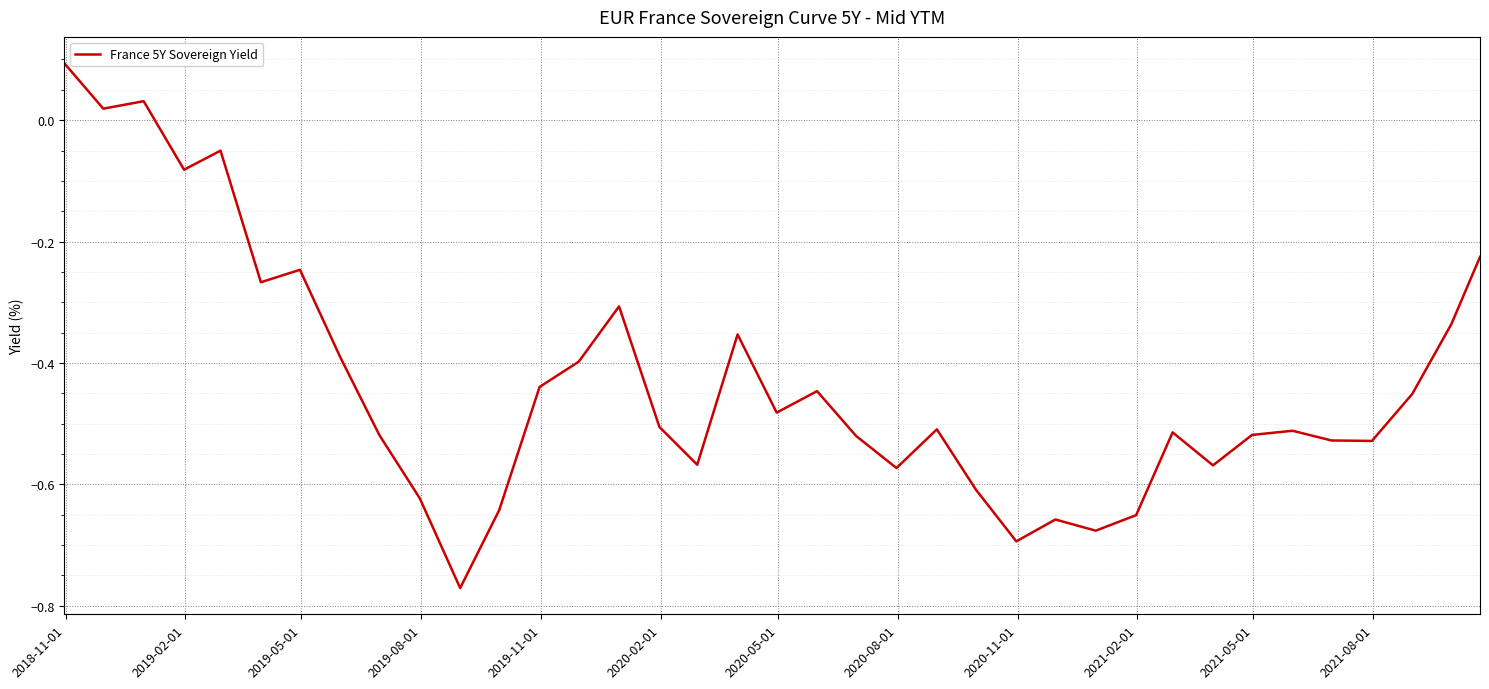

Is this an area chart (filled region under the line)?

No